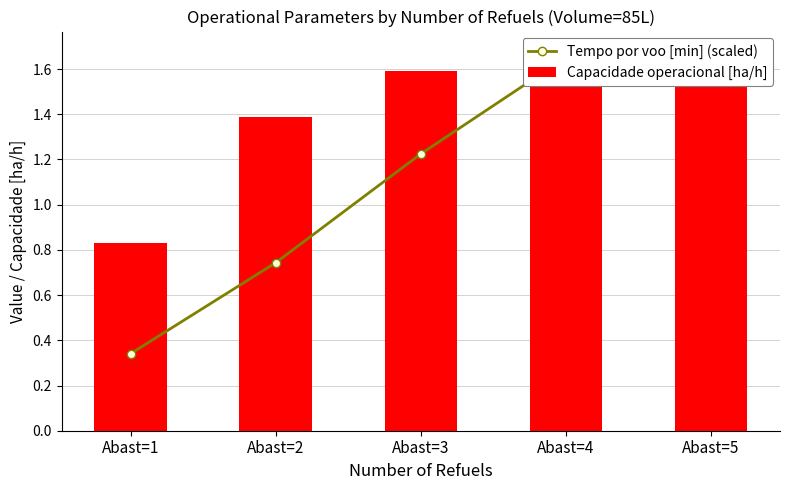

Reading left to right, list all the values displayed in this chart.

Tempo por voo [min] (scaled): 0.3	0.7	1.2	1.7	1.7
Capacidade operacional [ha/h]: 0.8	1.4	1.6	1.7	1.7